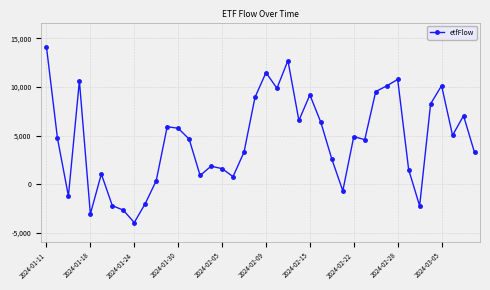

What is the value of the 16th point from the left?

1853.8